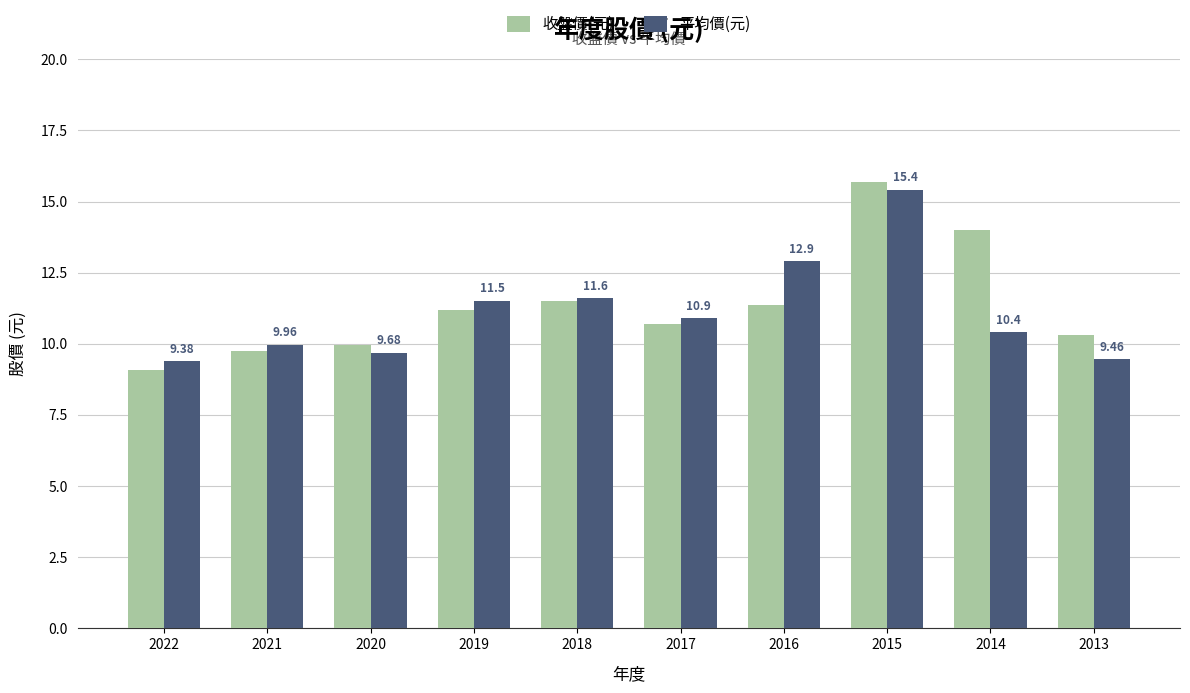

List the labels in order of 平均價(元) value, smallest first.

2022, 2013, 2020, 2021, 2014, 2017, 2019, 2018, 2016, 2015